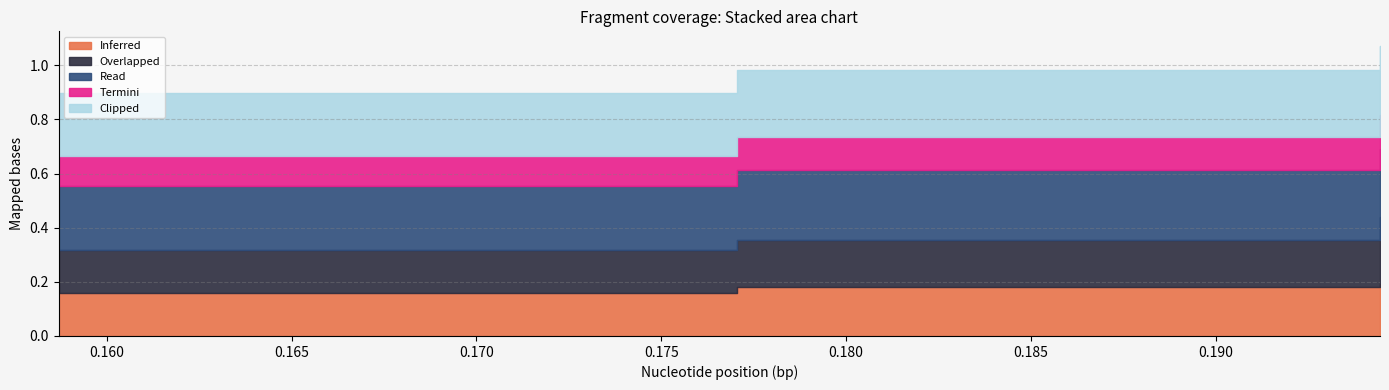

At which category is the sum across all series the highest?

2